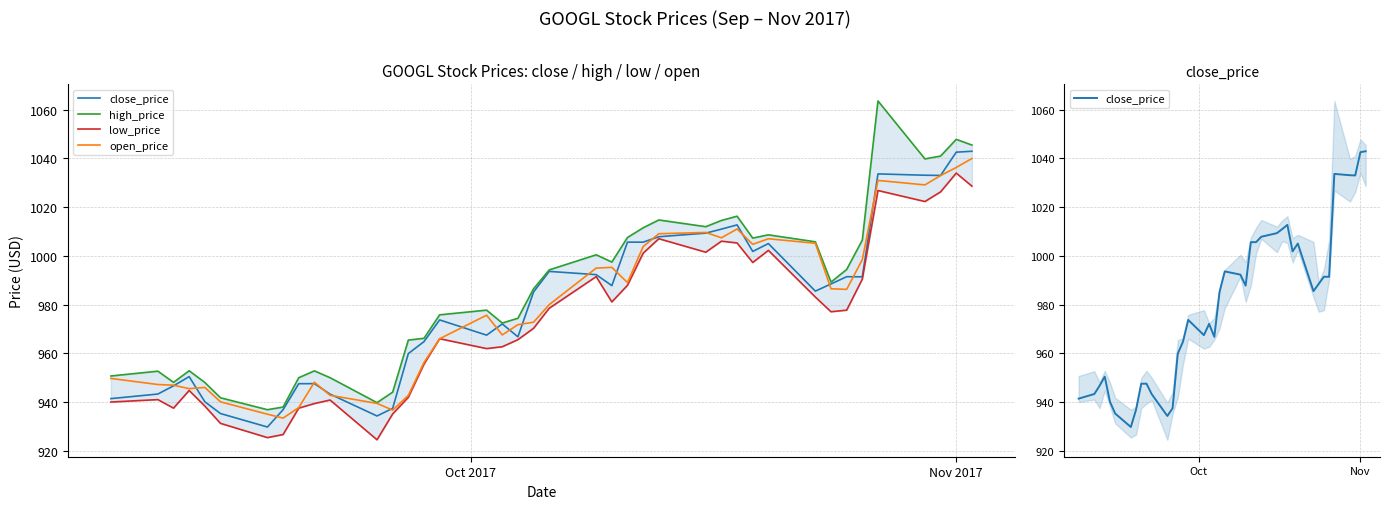

Which series has the largest total across all categories?

high_price